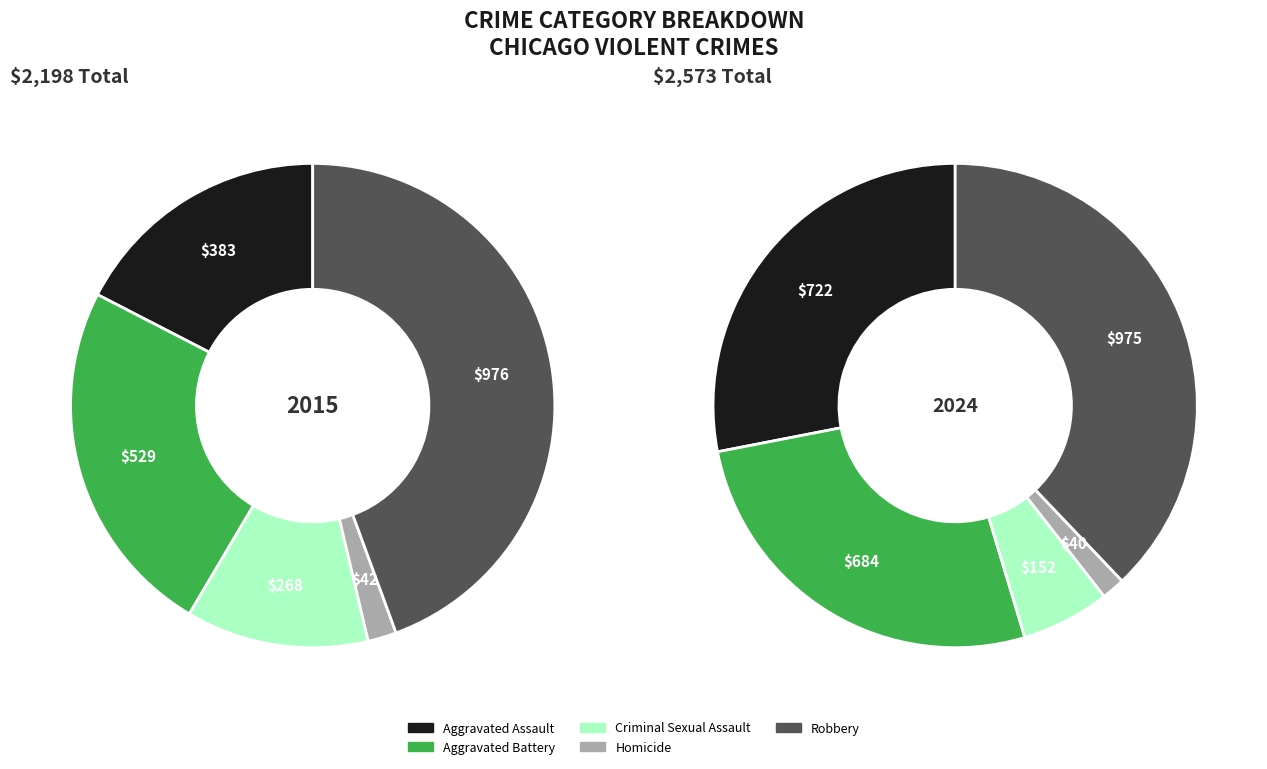

Does Homicide represent more than half of the total?

No